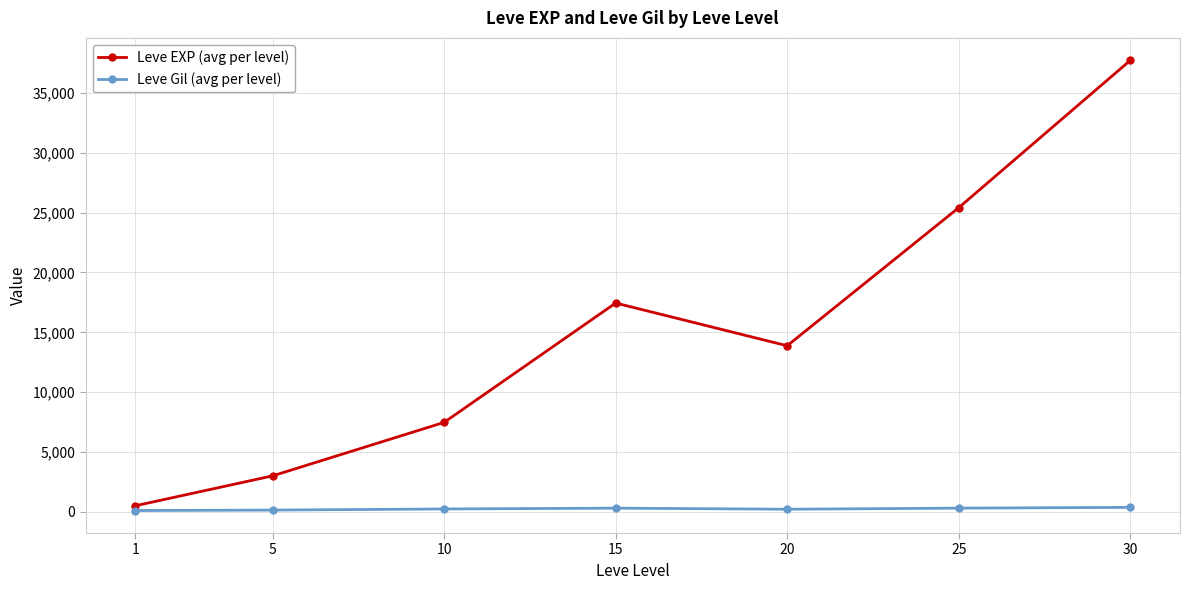

What are all the series names shown in the legend?

Leve EXP (avg per level), Leve Gil (avg per level)